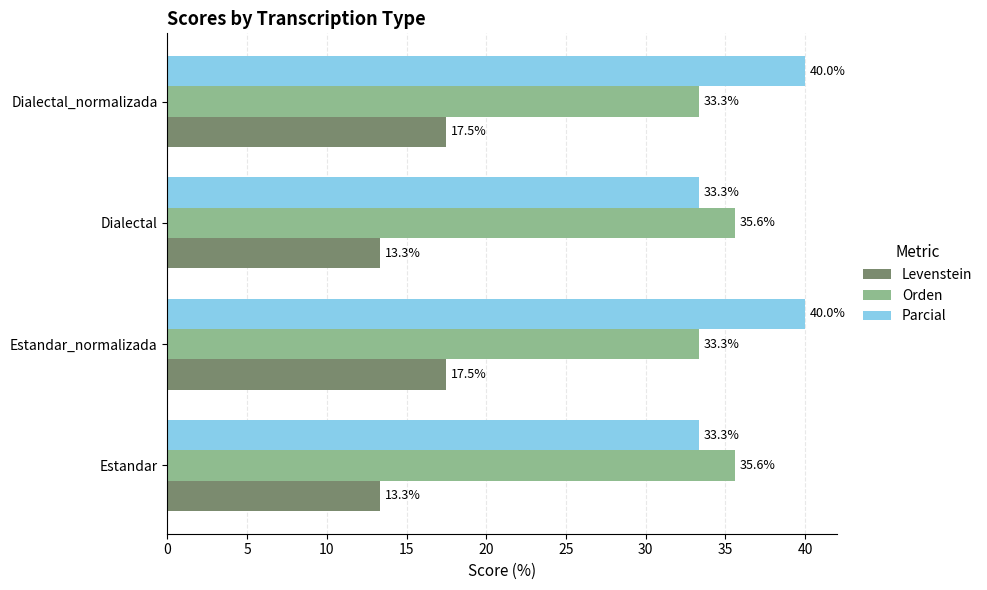

What are all the series names shown in the legend?

Levenstein, Orden, Parcial